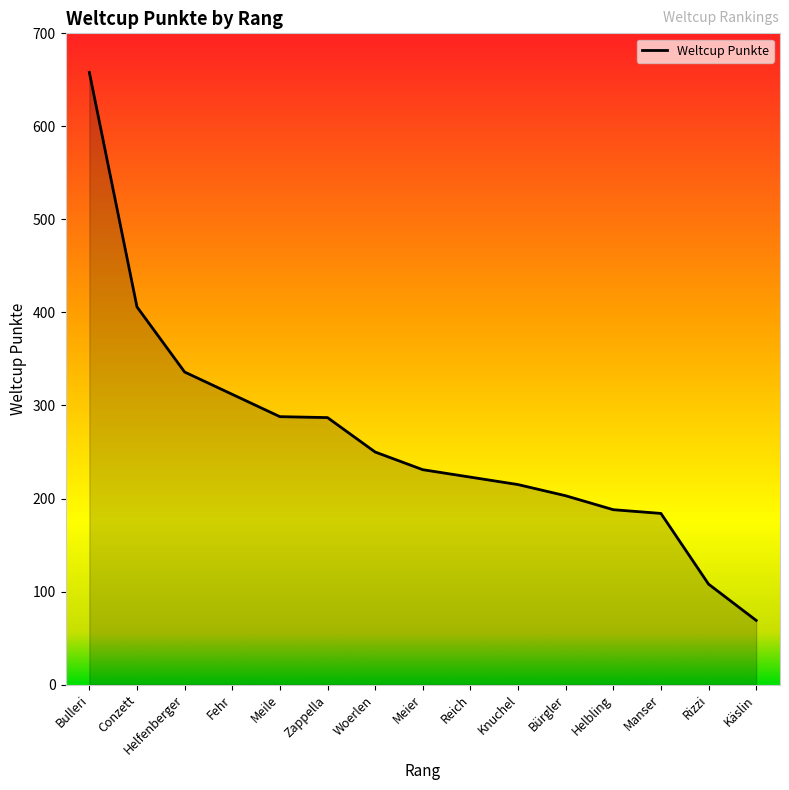

The value at Conzett is 406. True or false?

True